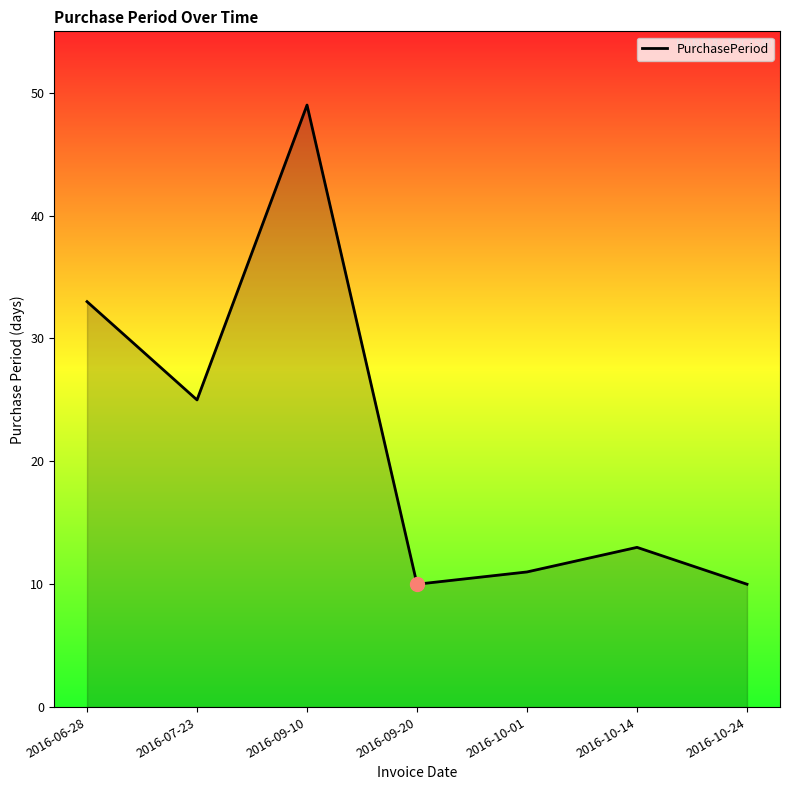

What position from the right is 2016-09-10?

5